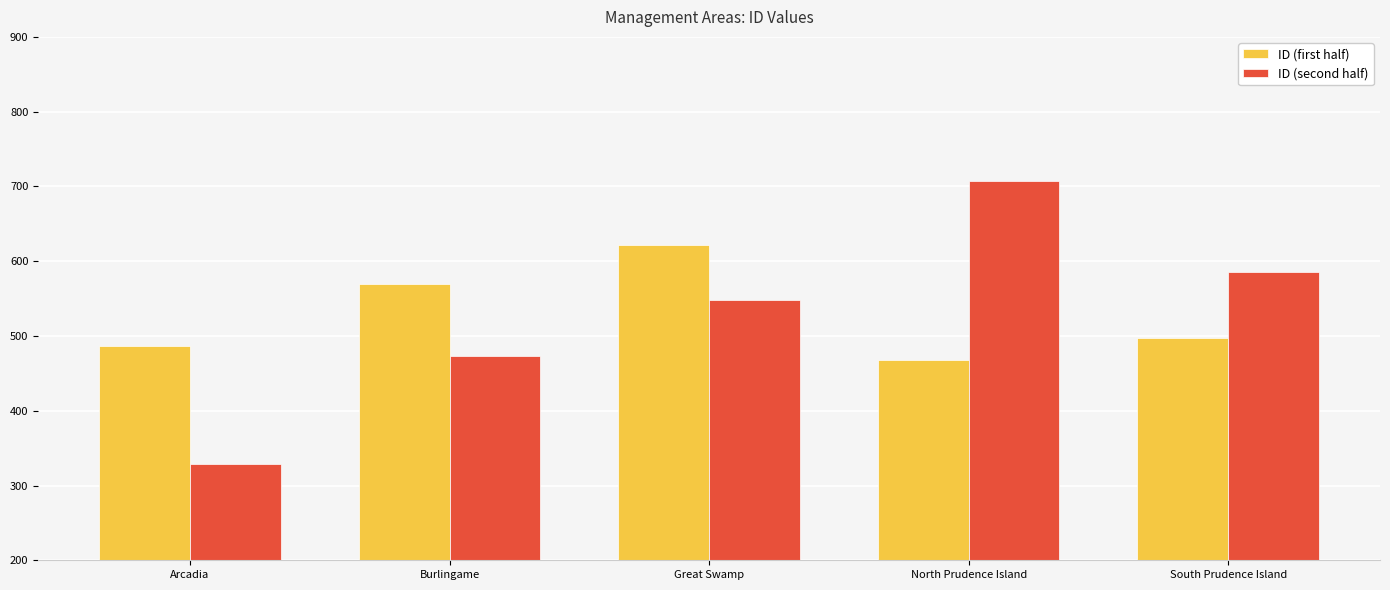

What is the label of the 2nd bar from the left?

Burlingame